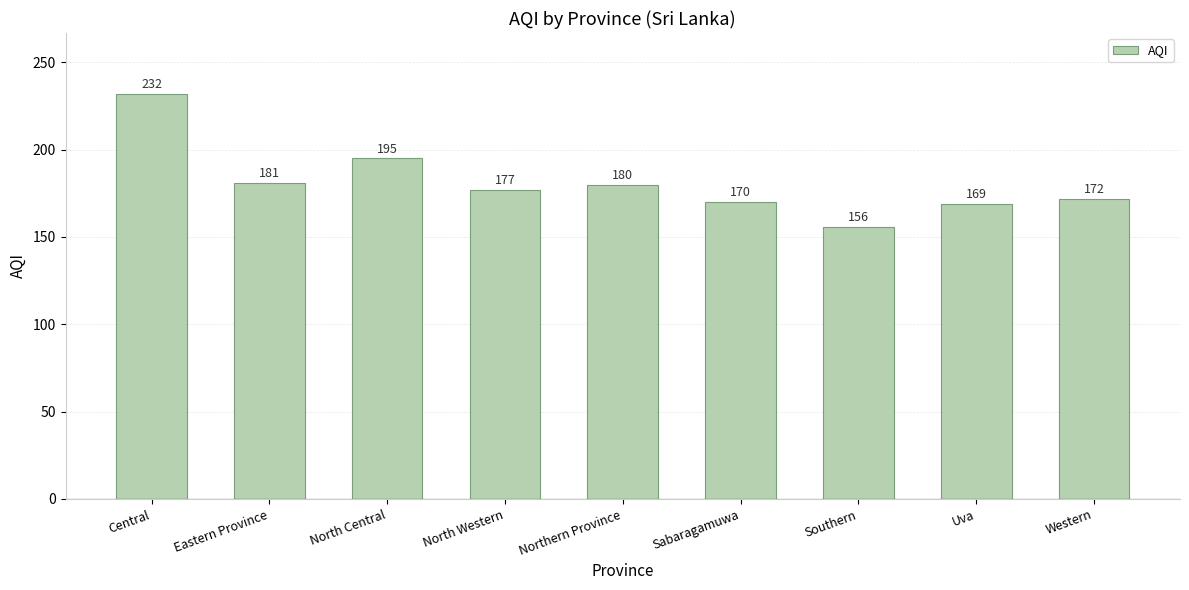

Between Western and Northern Province, which is larger?

Northern Province